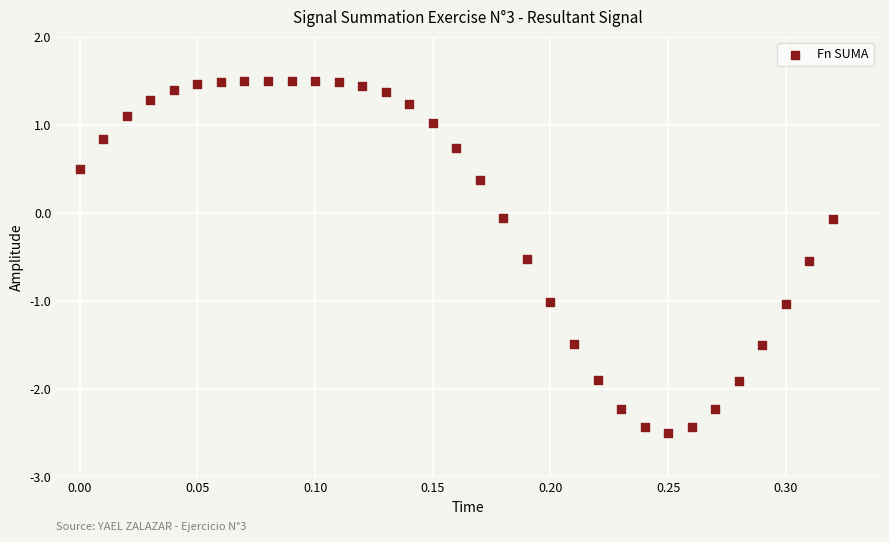

What is the range of X values (max minus min)?

0.3